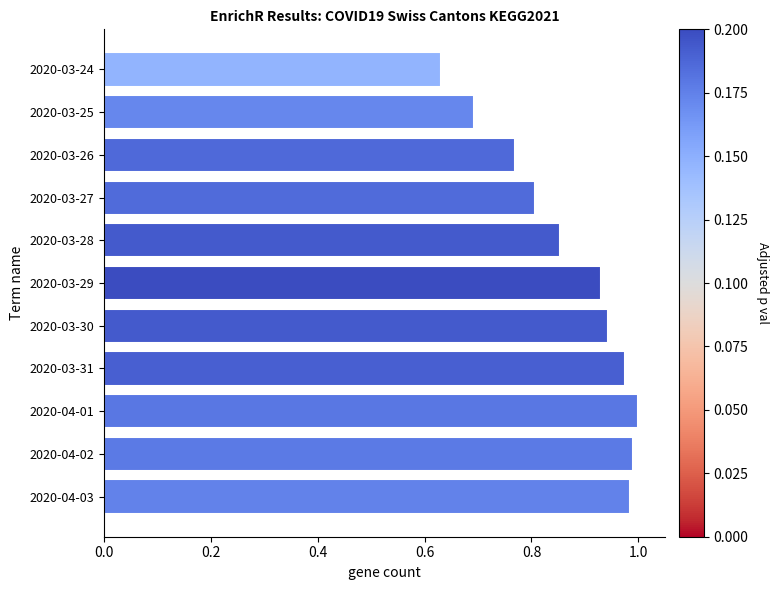

How many distinct data groups are displayed?

1